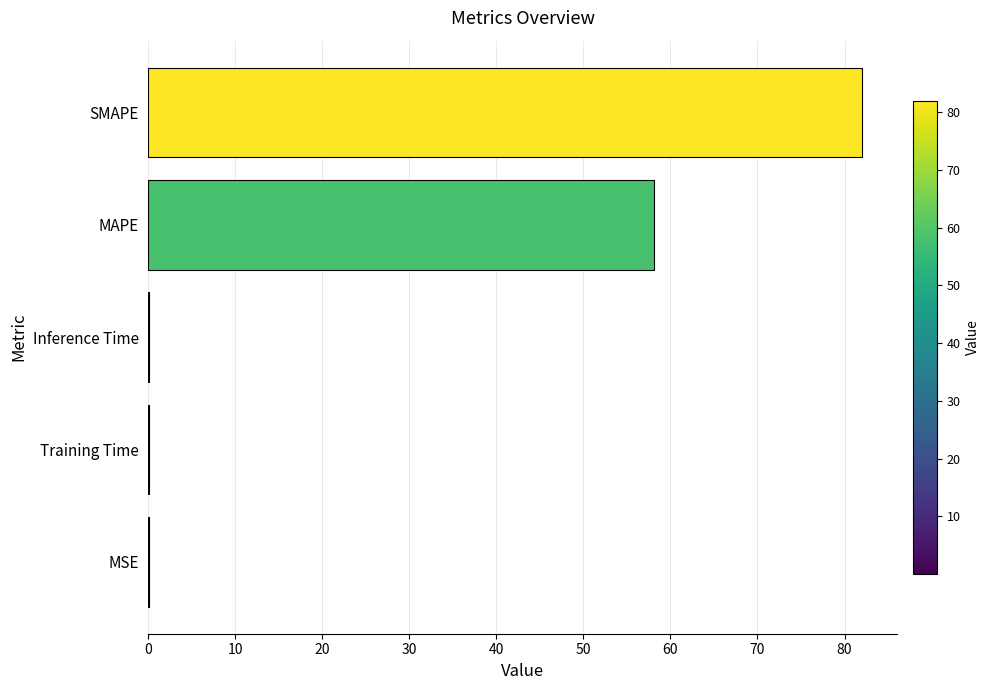

Which category has the highest value across all series?

SMAPE